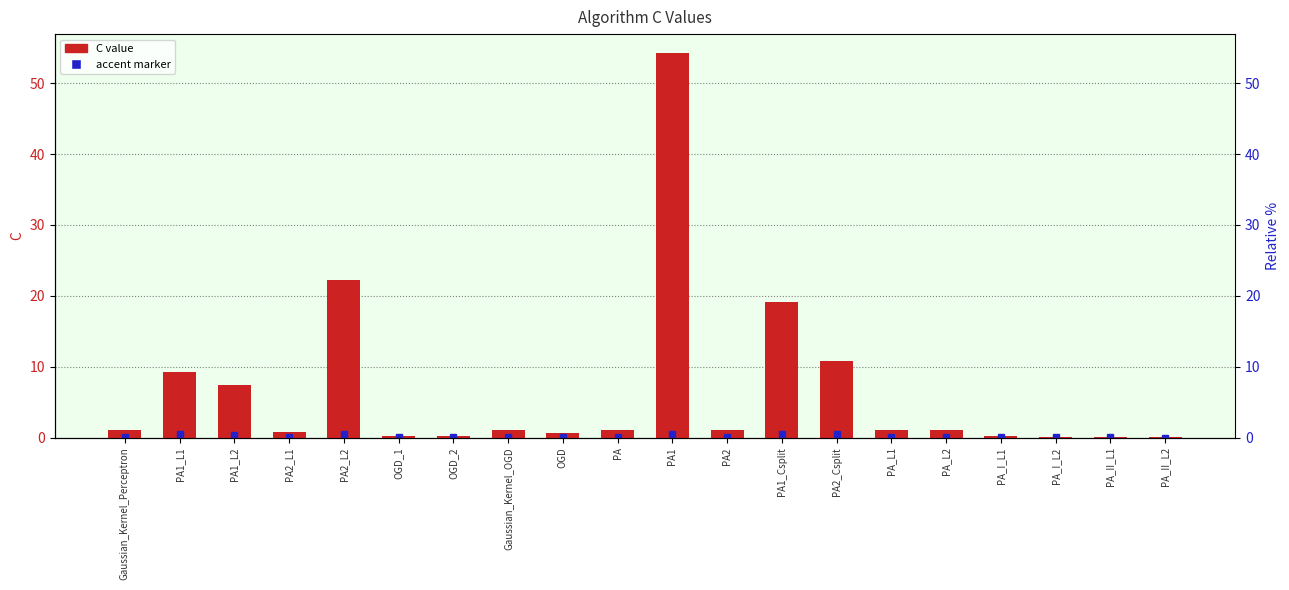

What is the ratio of the value at Gaussian_Kernel_Perceptron to the value at PA1_Csplit?

0.1